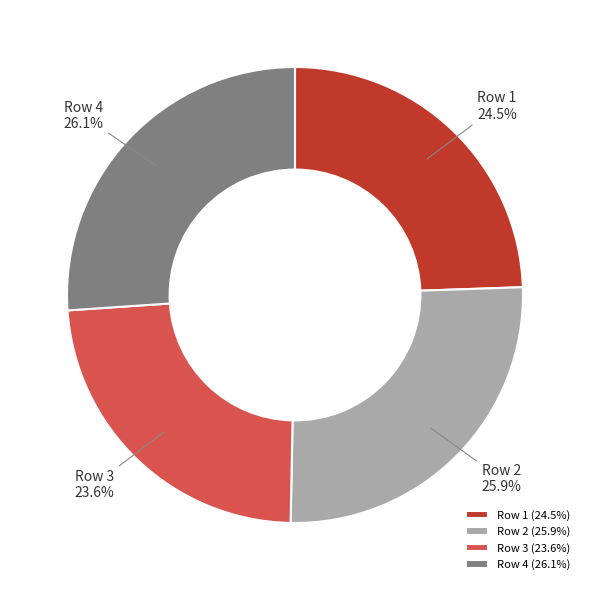

What is the smallest slice in the pie chart?

Row 3 (23.6%)